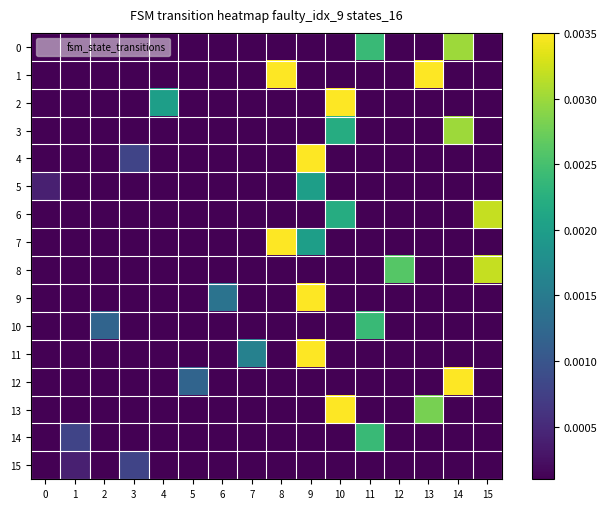

At how many categories does at least one series exceed 0?

16